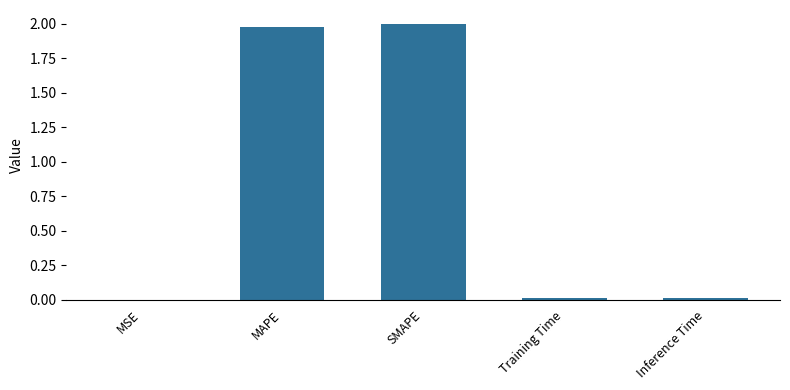

What value does the data have at MAPE?

2.0